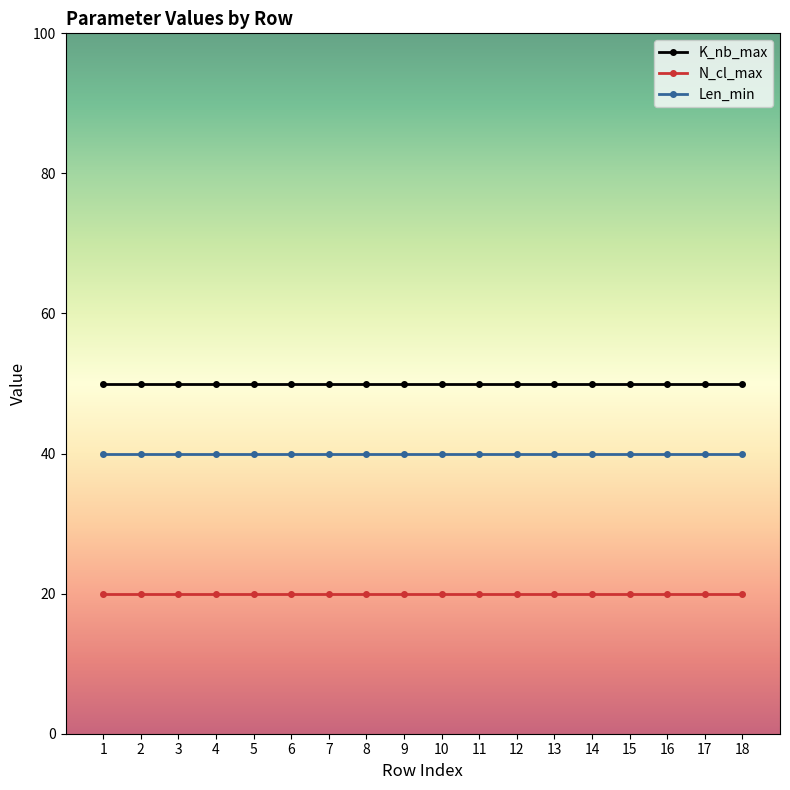

What is the total value across all series at 1?

110